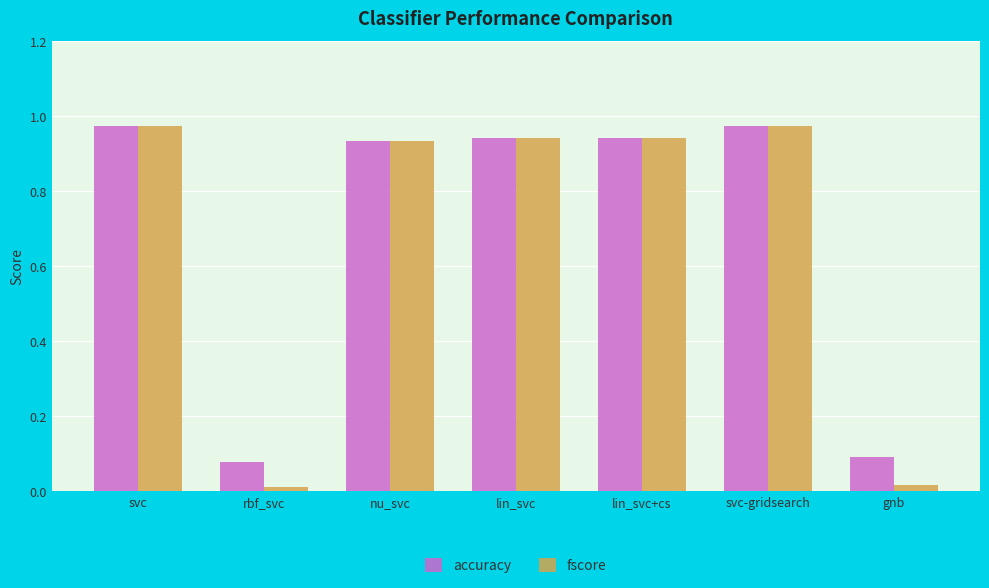

Which series has the widest spread of values?

fscore